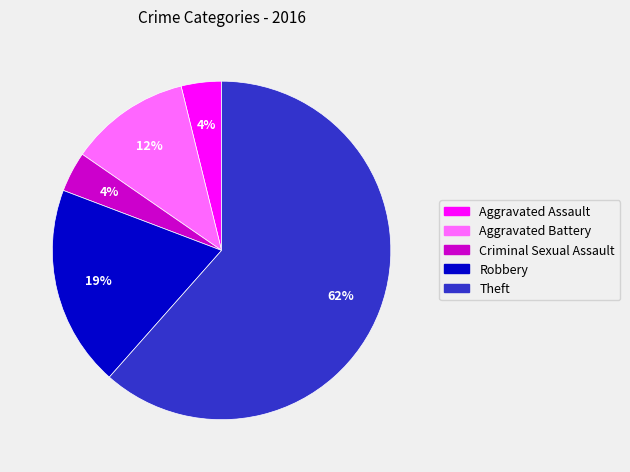

Does Theft account for over 50% of the chart?

Yes